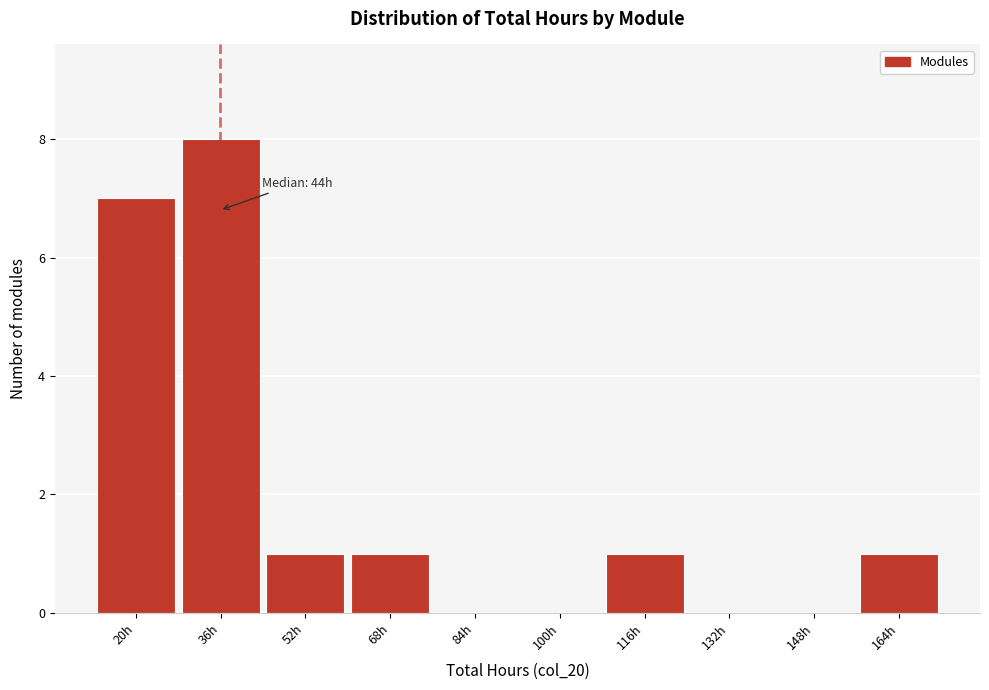

Reading right to left, extract all data points from this chart.

164h=1	148h=0	132h=0	116h=1	100h=0	84h=0	68h=1	52h=1	36h=8	20h=7